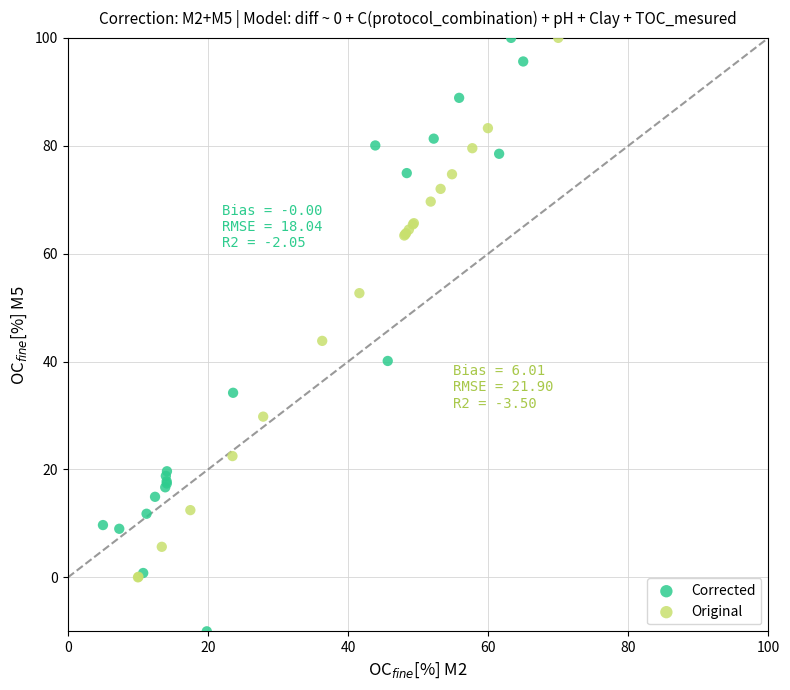

Which series reaches the minimum Y coordinate?

Corrected